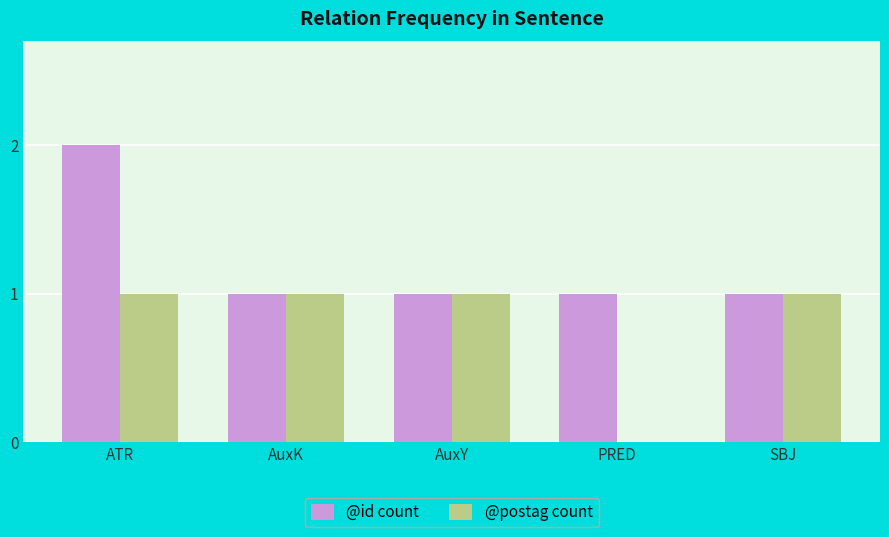

Reading right to left, list all the values displayed in this chart.

@id count: SBJ=1	PRED=1	AuxY=1	AuxK=1	ATR=2
@postag count: SBJ=1	PRED=0	AuxY=1	AuxK=1	ATR=1